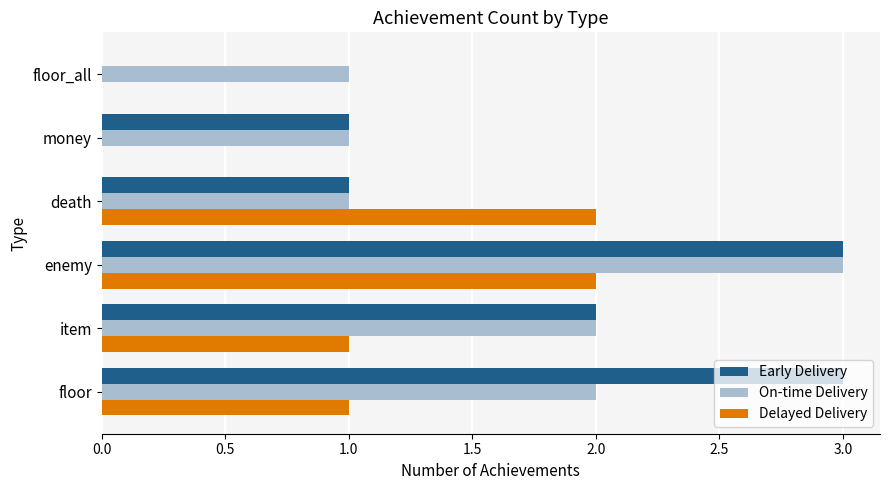

The value of On-time Delivery at floor is 2. True or false?

True